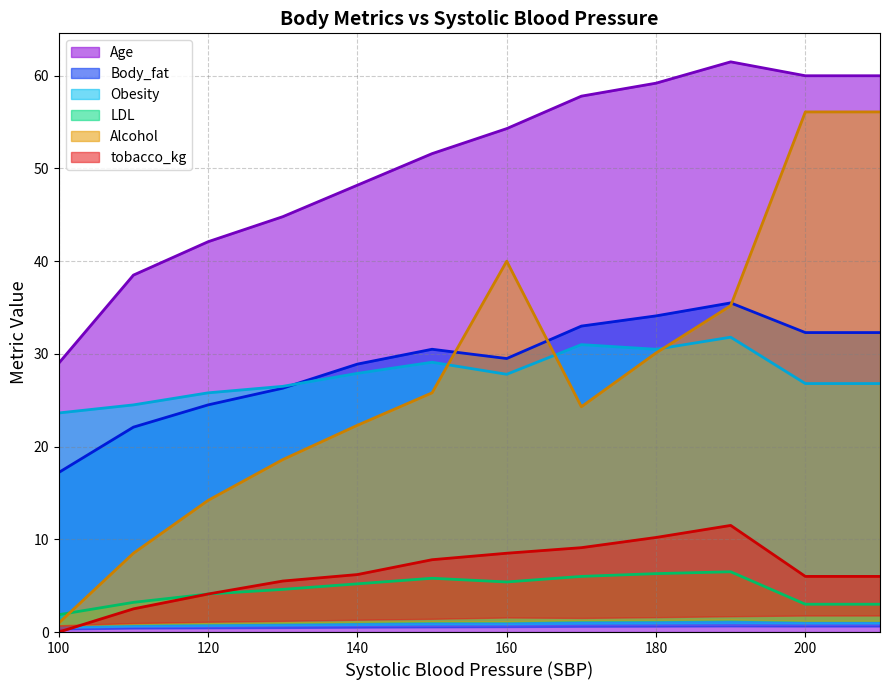

True or false: Age and tobacco_kg cross at least once.

False